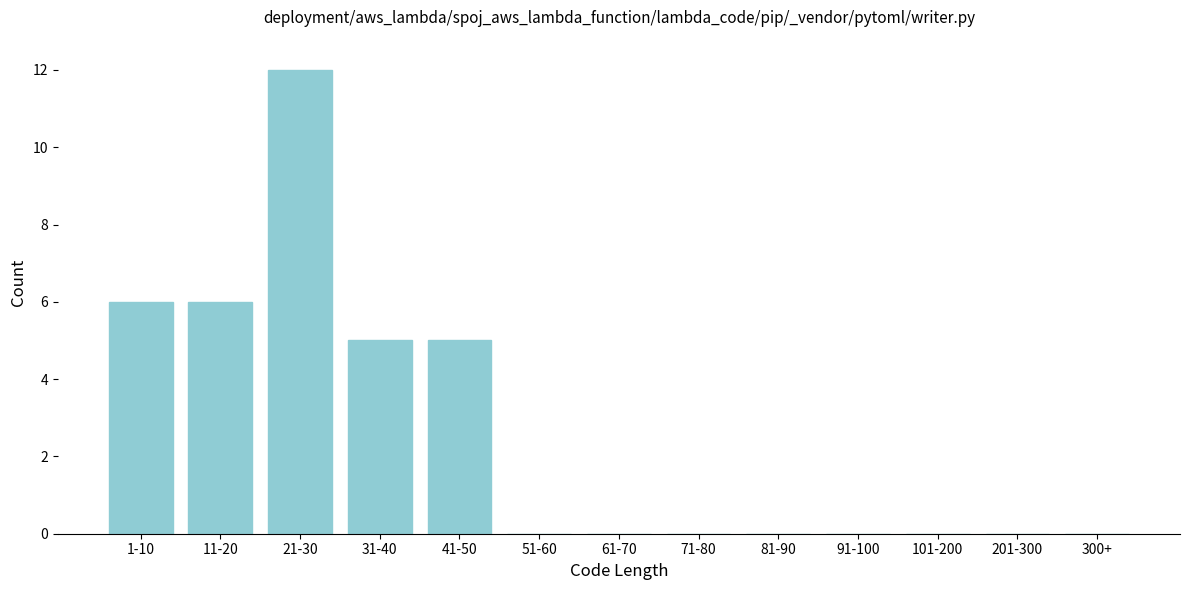

Reading left to right, extract all data points from this chart.

1-10=6	11-20=6	21-30=12	31-40=5	41-50=5	51-60=0	61-70=0	71-80=0	81-90=0	91-100=0	101-200=0	201-300=0	300+=0